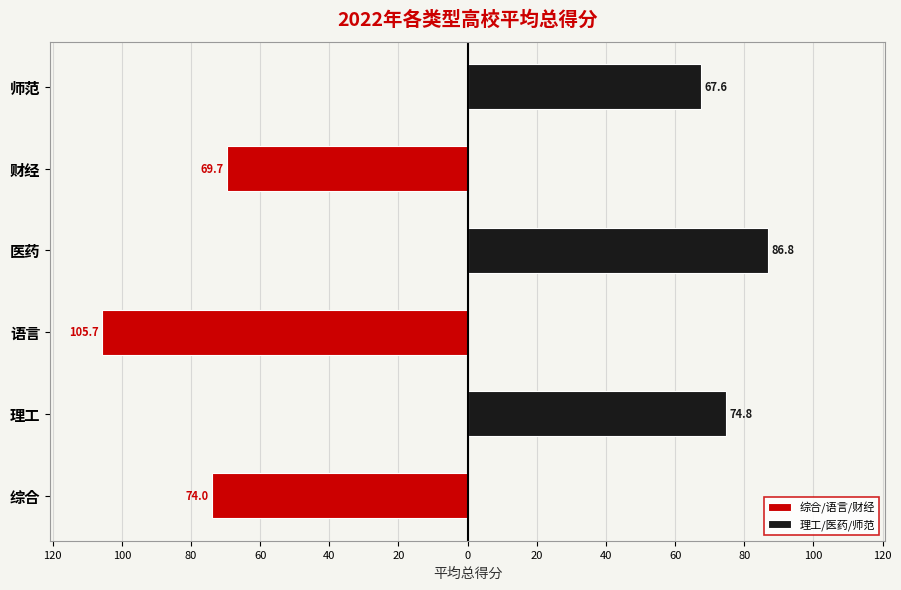

At how many categories does at least one series exceed 67?

3